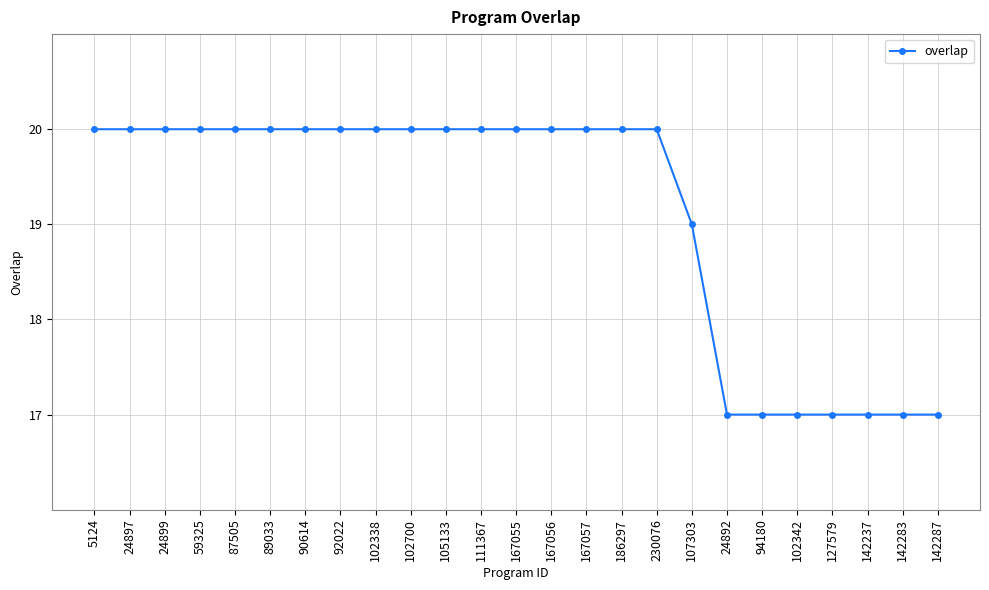

The chart shows a value of 17 at 24892. True or false?

True